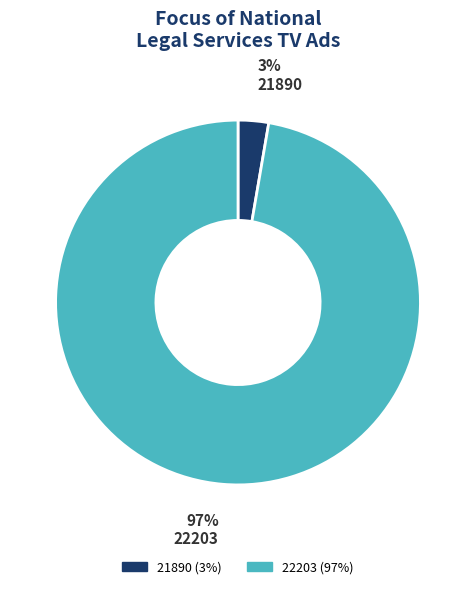

To the nearest percent, what portion does 22203 represent?

97%